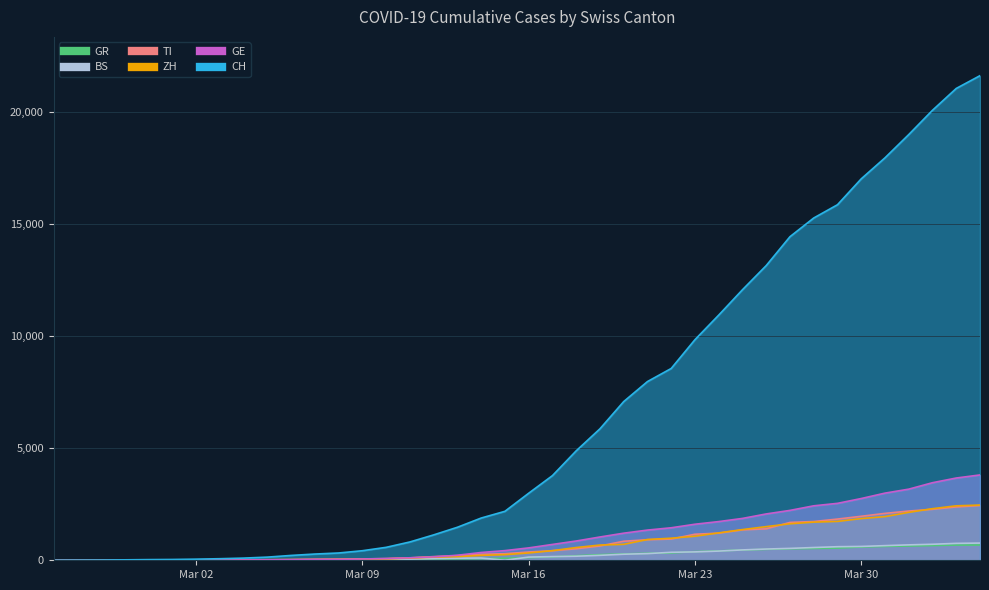

List the labels in order of ZH value, largest first.

2020-04-04, 2020-04-03, 2020-04-02, 2020-04-01, 2020-03-31, 2020-03-30, 2020-03-29, 2020-03-28, 2020-03-27, 2020-03-26, 2020-03-25, 2020-03-24, 2020-03-23, 2020-03-22, 2020-03-21, 2020-03-20, 2020-03-19, 2020-03-18, 2020-03-17, 2020-03-16, 2020-03-15, 2020-03-14, 2020-03-13, 2020-03-12, 2020-03-11, 2020-03-10, 2020-03-09, 2020-03-08, 2020-03-07, 2020-03-06, 2020-03-05, 2020-03-04, 2020-03-03, 2020-03-02, 2020-03-01, 2020-02-29, 2020-02-27, 2020-02-28, 2020-02-25, 2020-02-26